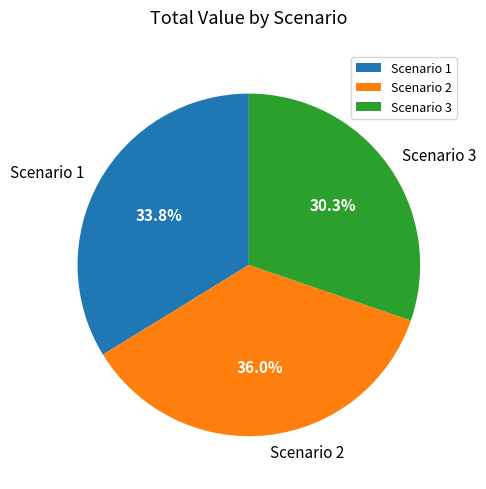

Which slice is the smallest?

Scenario 3